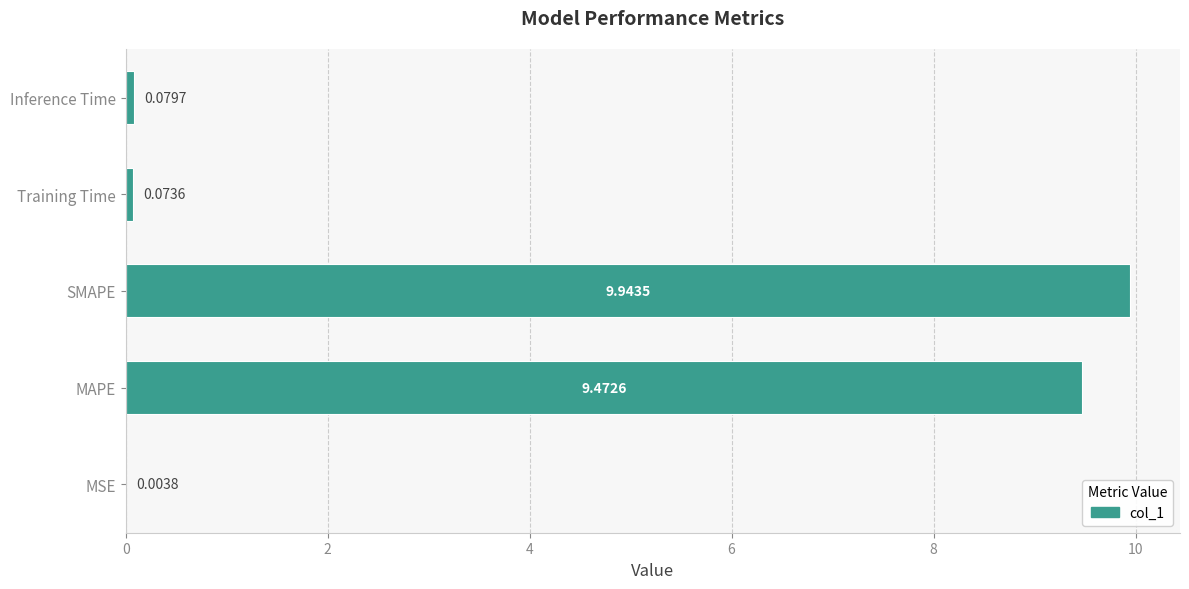

Where is the data nearest to the value 4?

Inference Time